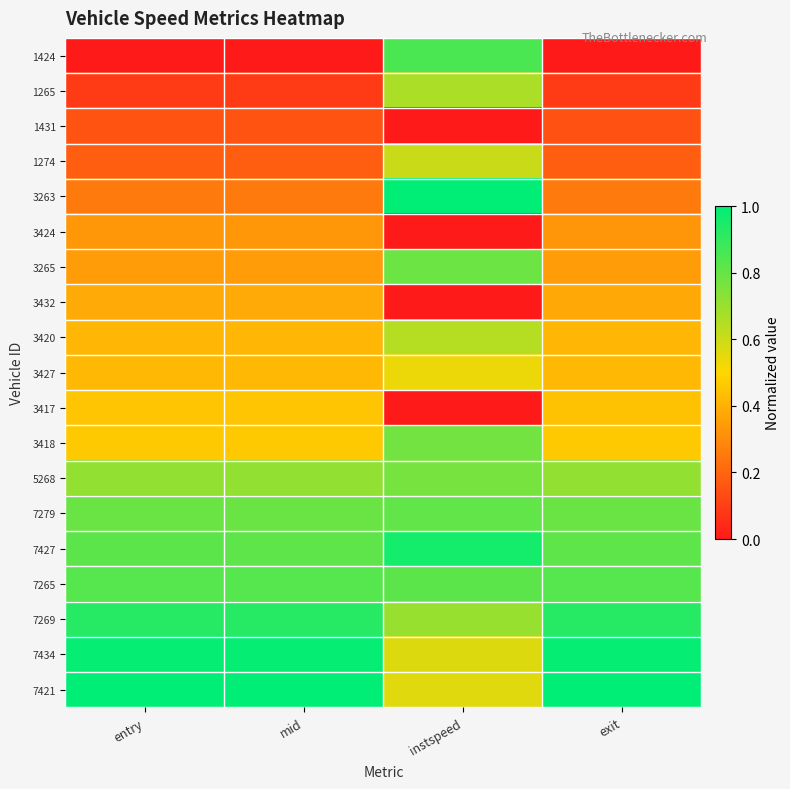

At how many categories does at least one series exceed 0?

4